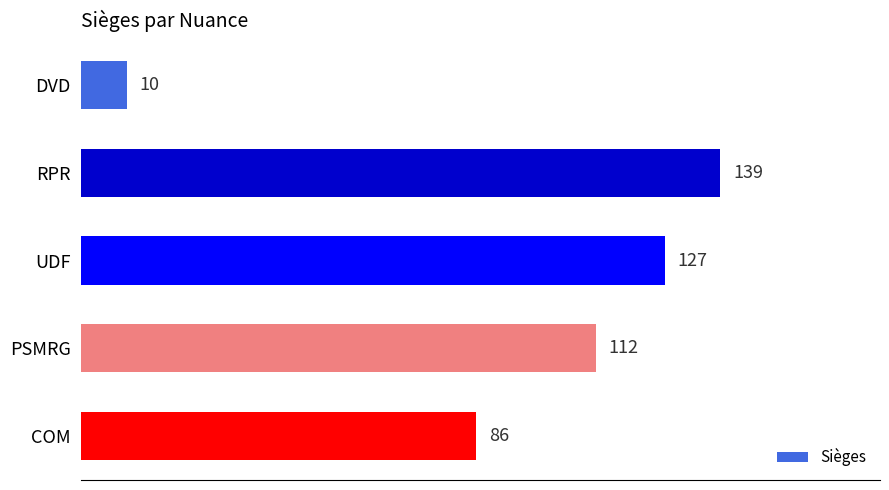

Reading top to bottom, extract all data points from this chart.

10	139	127	112	86